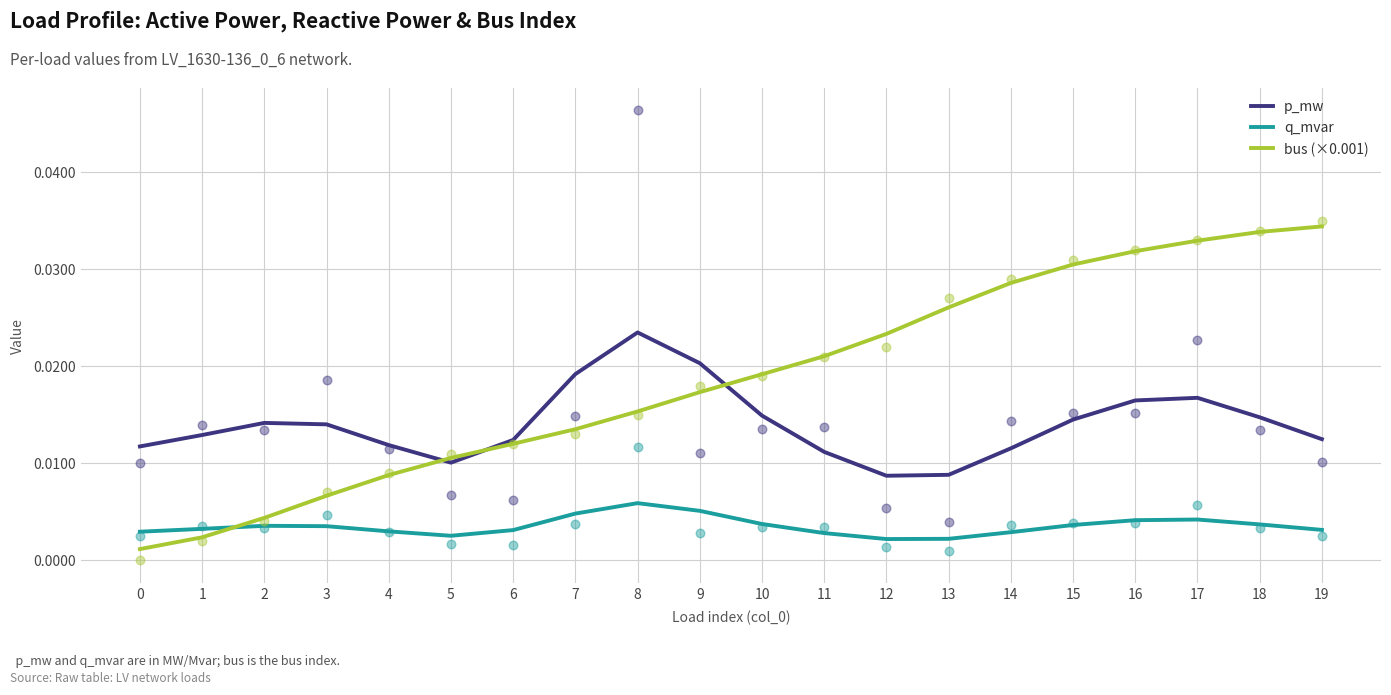

At which category is the sum across all series the highest?

17